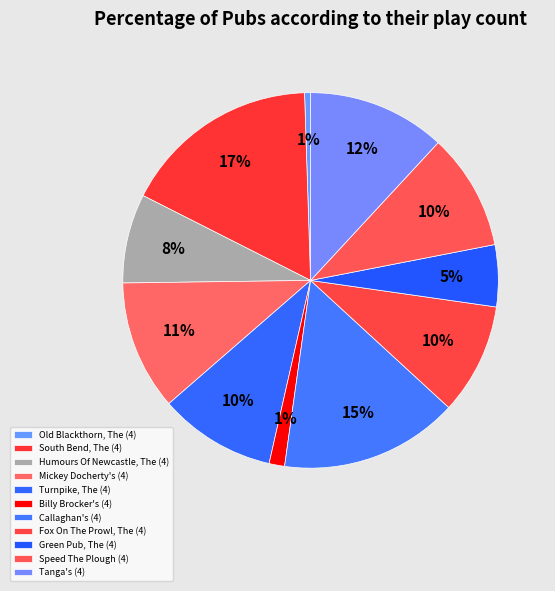

Does Speed The Plough (4) account for over 50% of the chart?

No